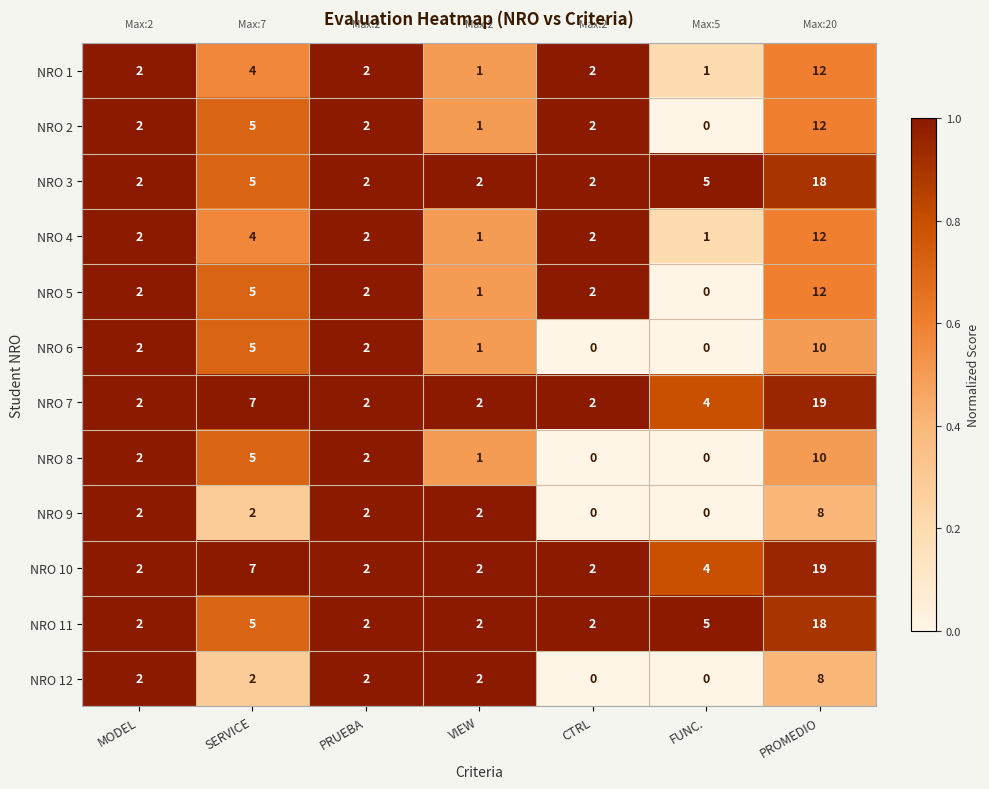

What is the difference between the NRO 10 values at CTRL and SERVICE?

5